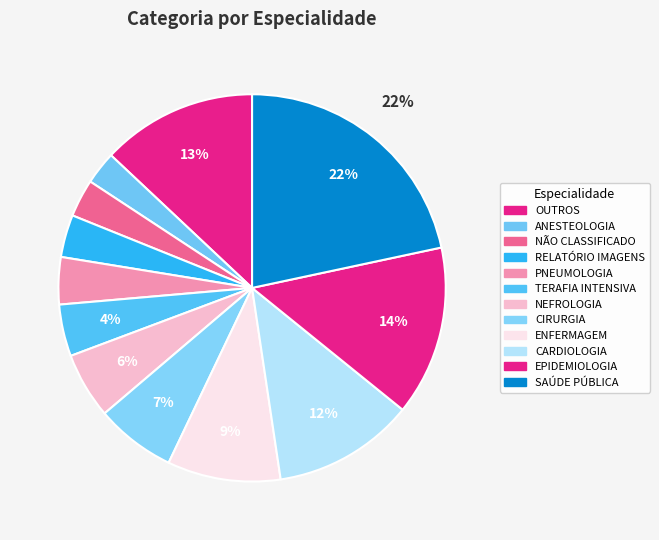

How many slices are in this pie chart?

12